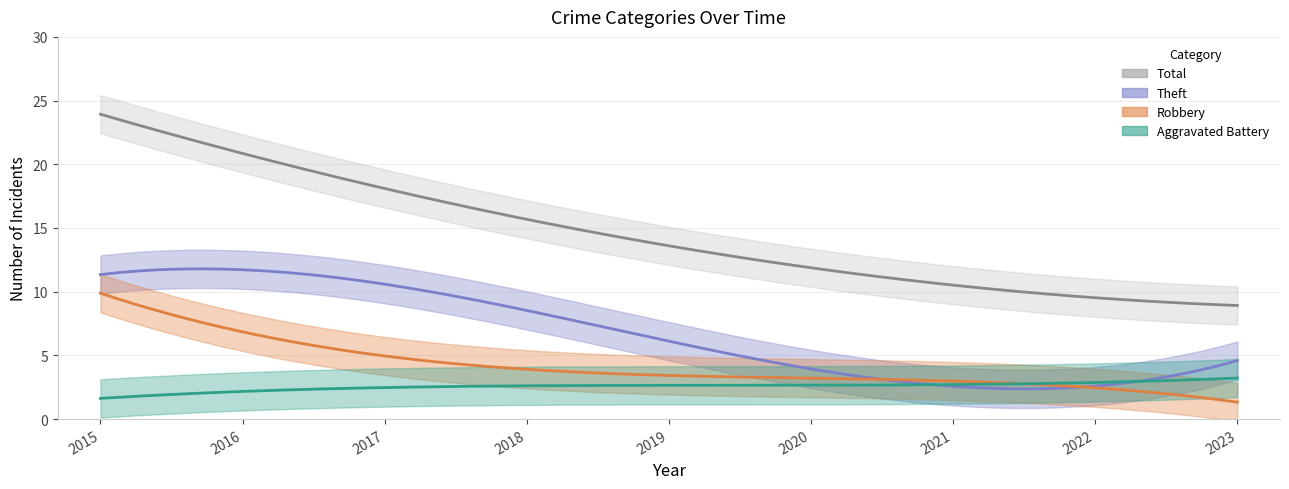

Which series has the largest total across all categories?

Total